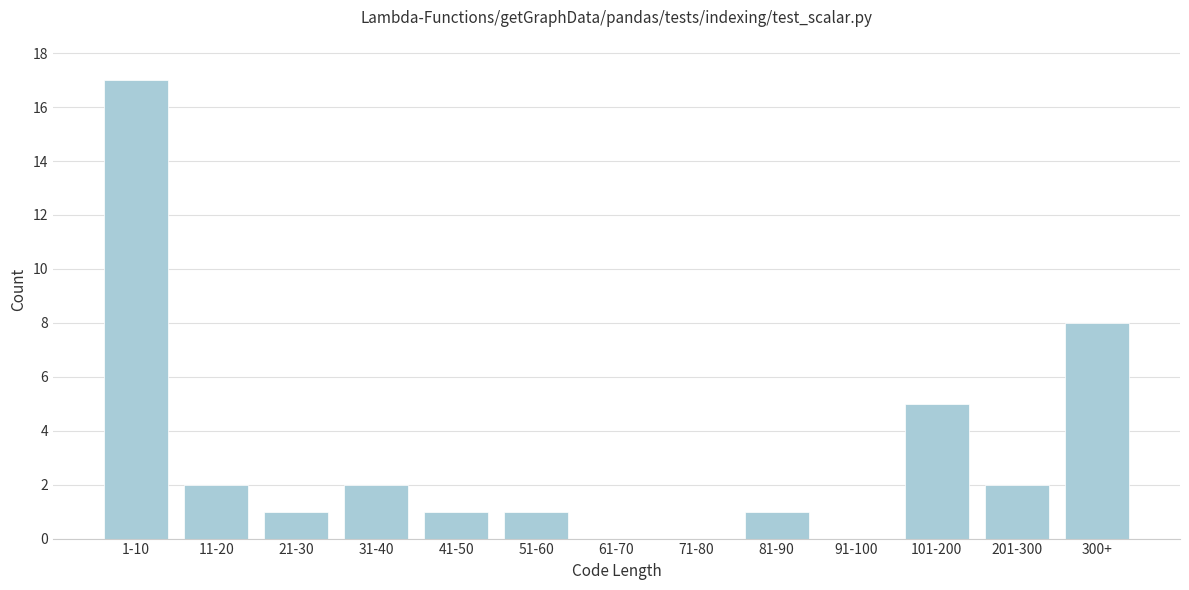

Reading left to right, extract all data points from this chart.

1-10=17	11-20=2	21-30=1	31-40=2	41-50=1	51-60=1	61-70=0	71-80=0	81-90=1	91-100=0	101-200=5	201-300=2	300+=8